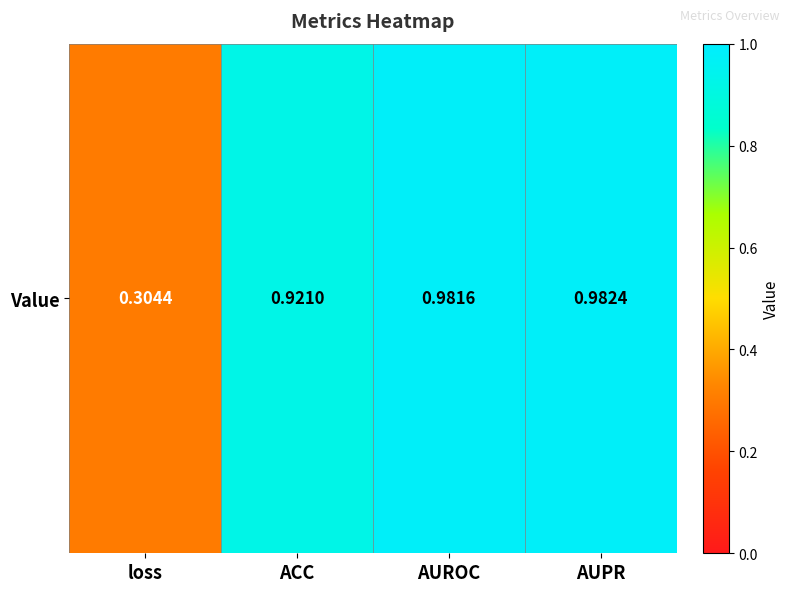

How many categories are shown in the chart?

4